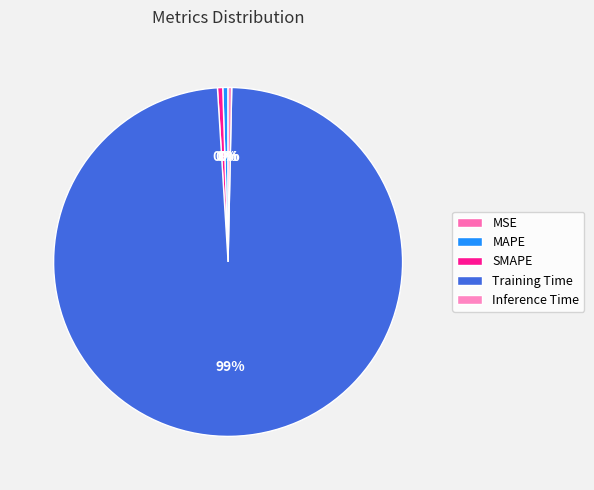

What is the majority slice?

Training Time